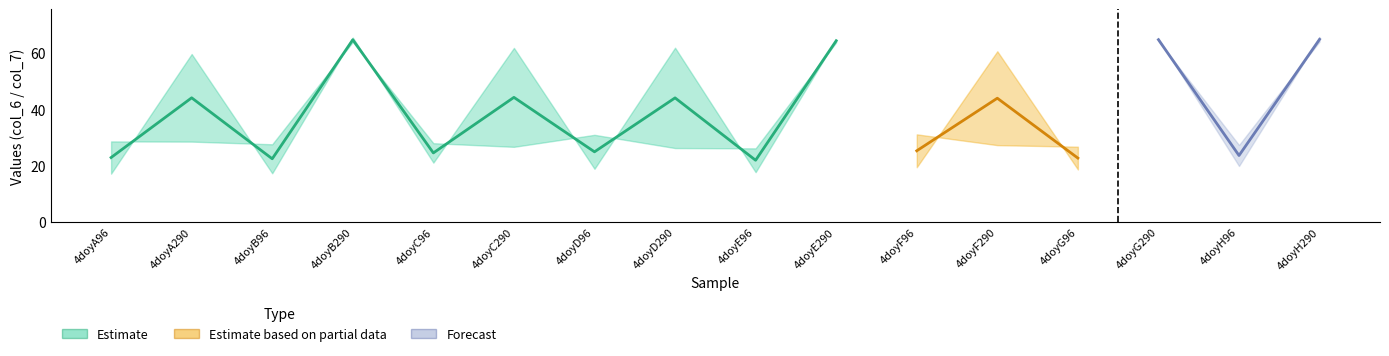

What is the sum of all col_7 values?

655.6